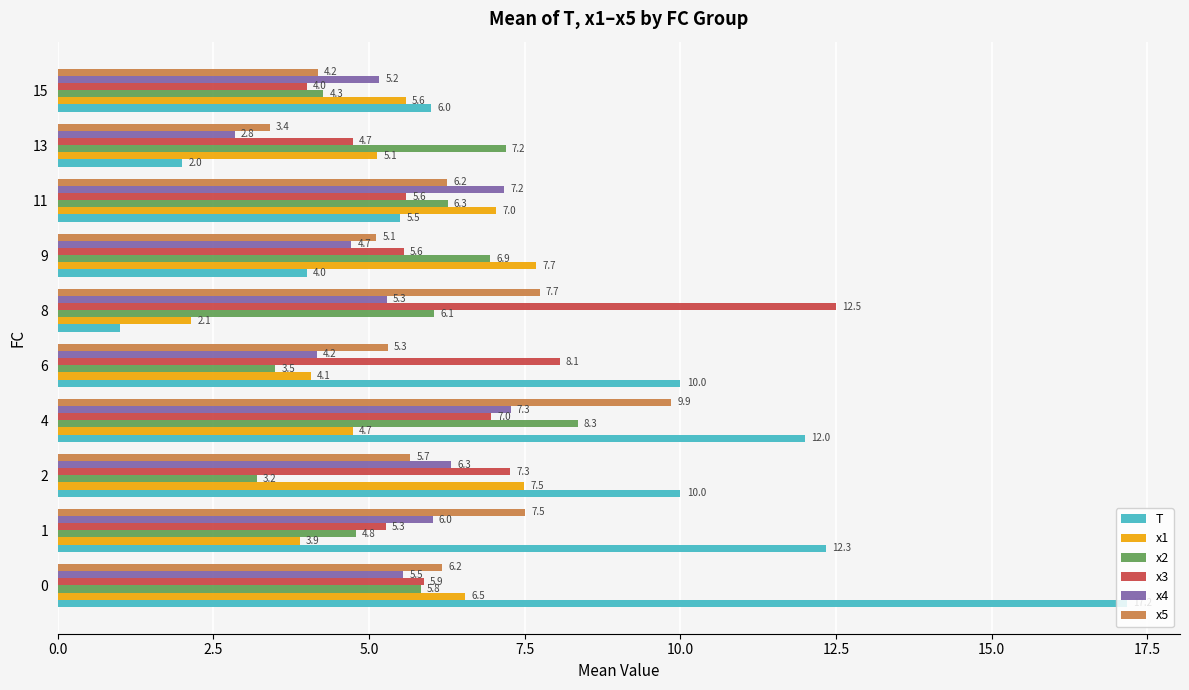

What is the maximum value shown in the chart?

17.2